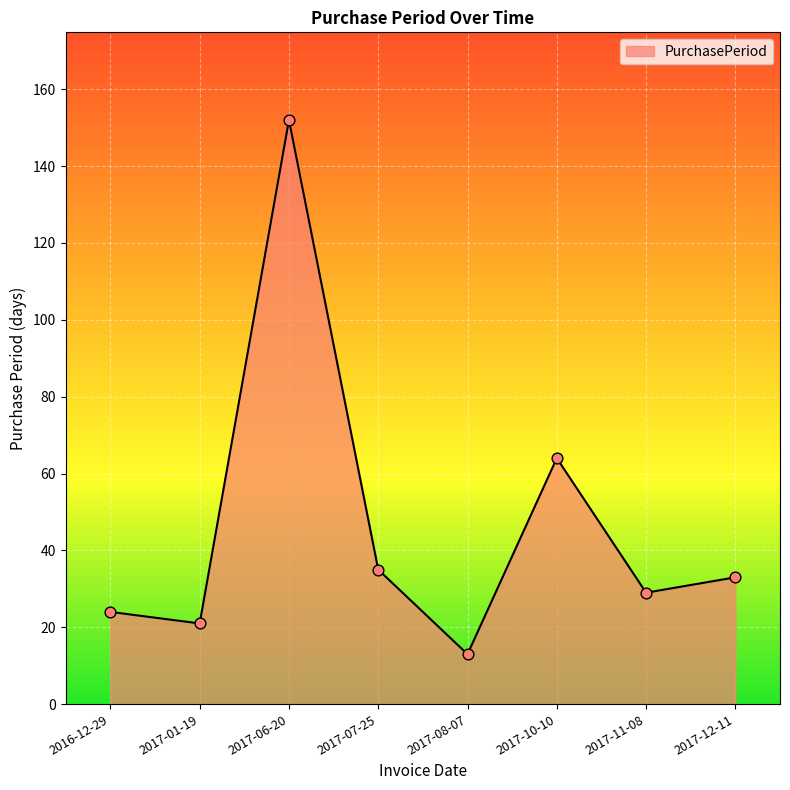

Approximately how many times larger is the value at 2017-08-07 compared to 2017-10-10?

0.2